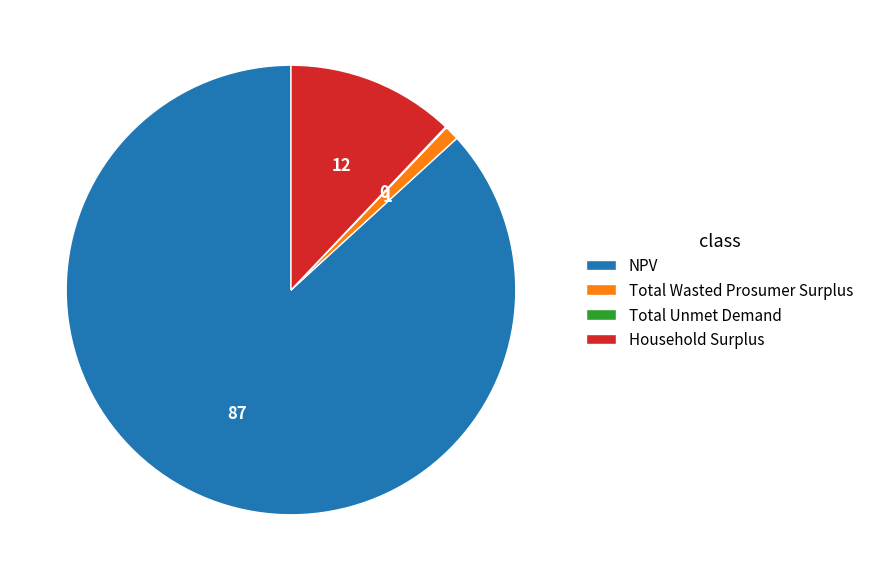

What is the ratio of the value at NPV to the value at Household Surplus?

7.2